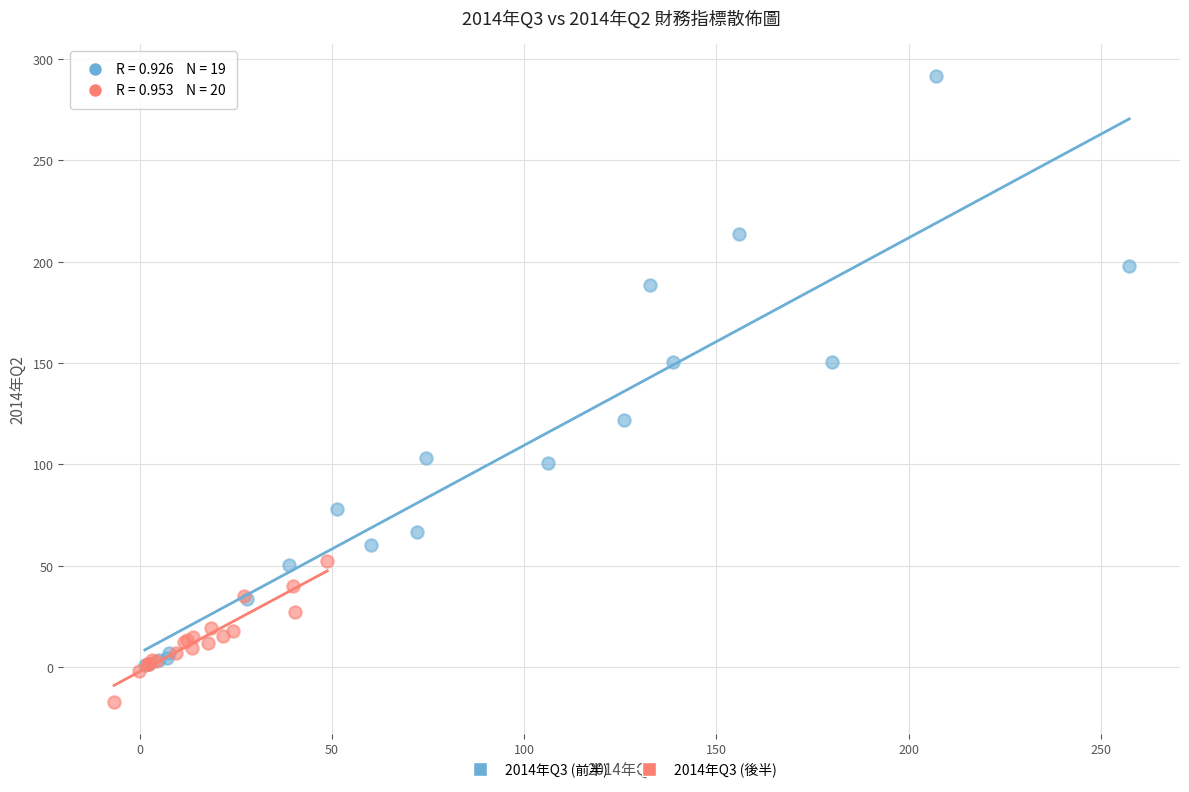

Which series has the largest Y range (max minus min)?

2014年Q3 (前半)